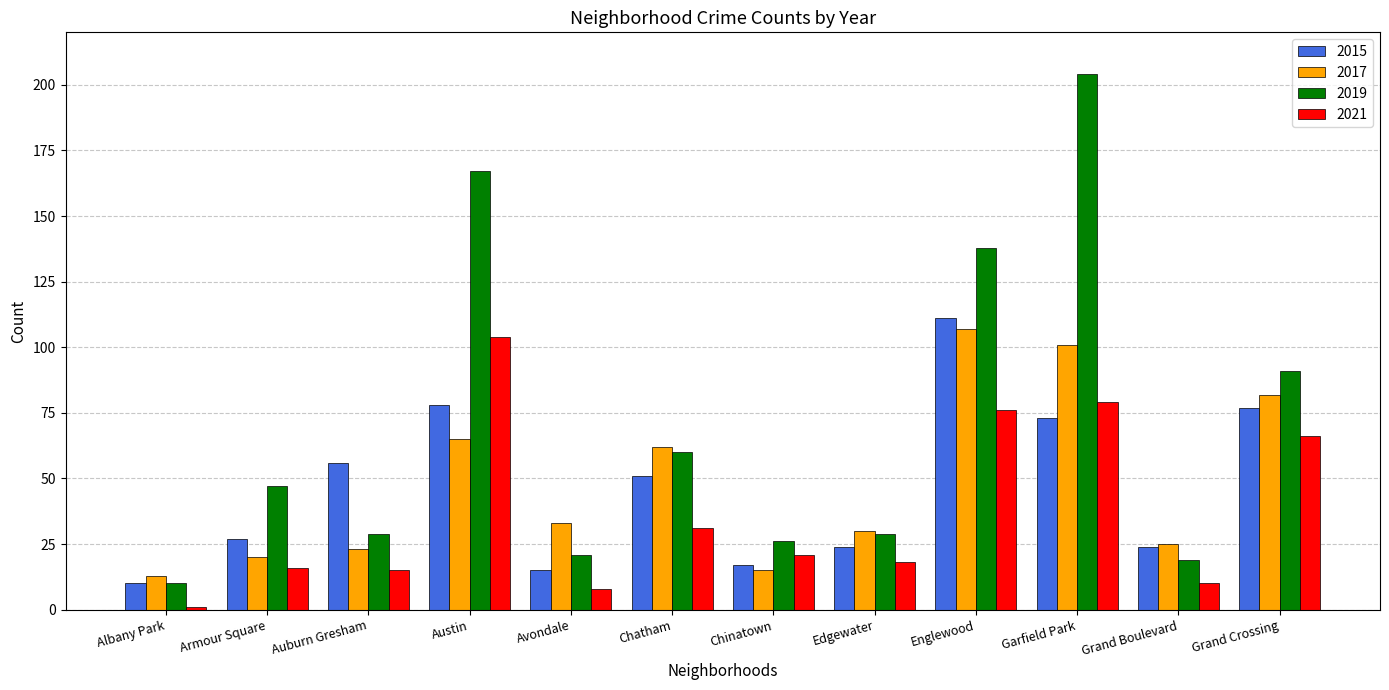

Is it true that 2021 equals 104 at Austin?

True